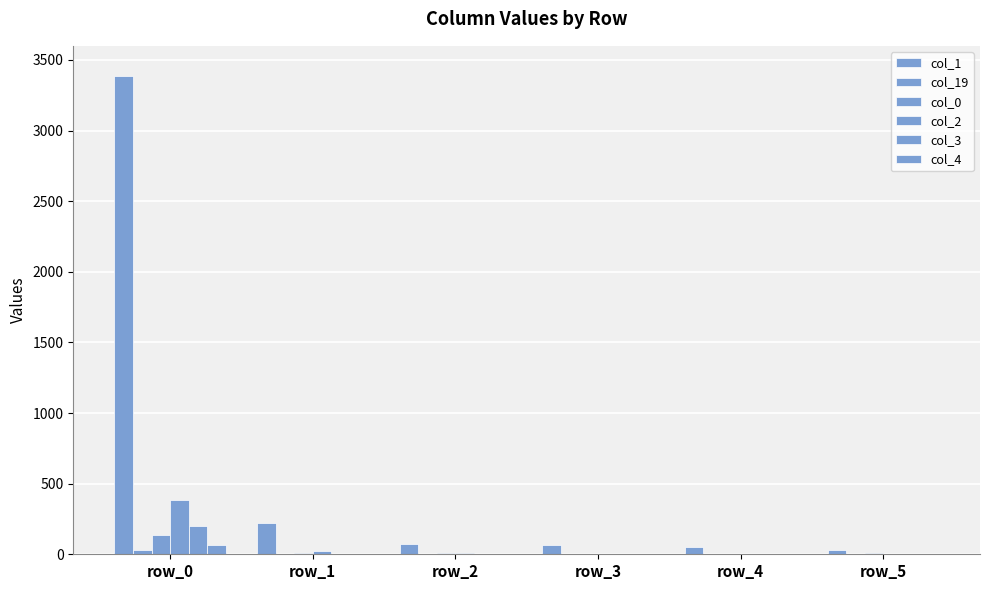

How many series are shown in this chart?

6